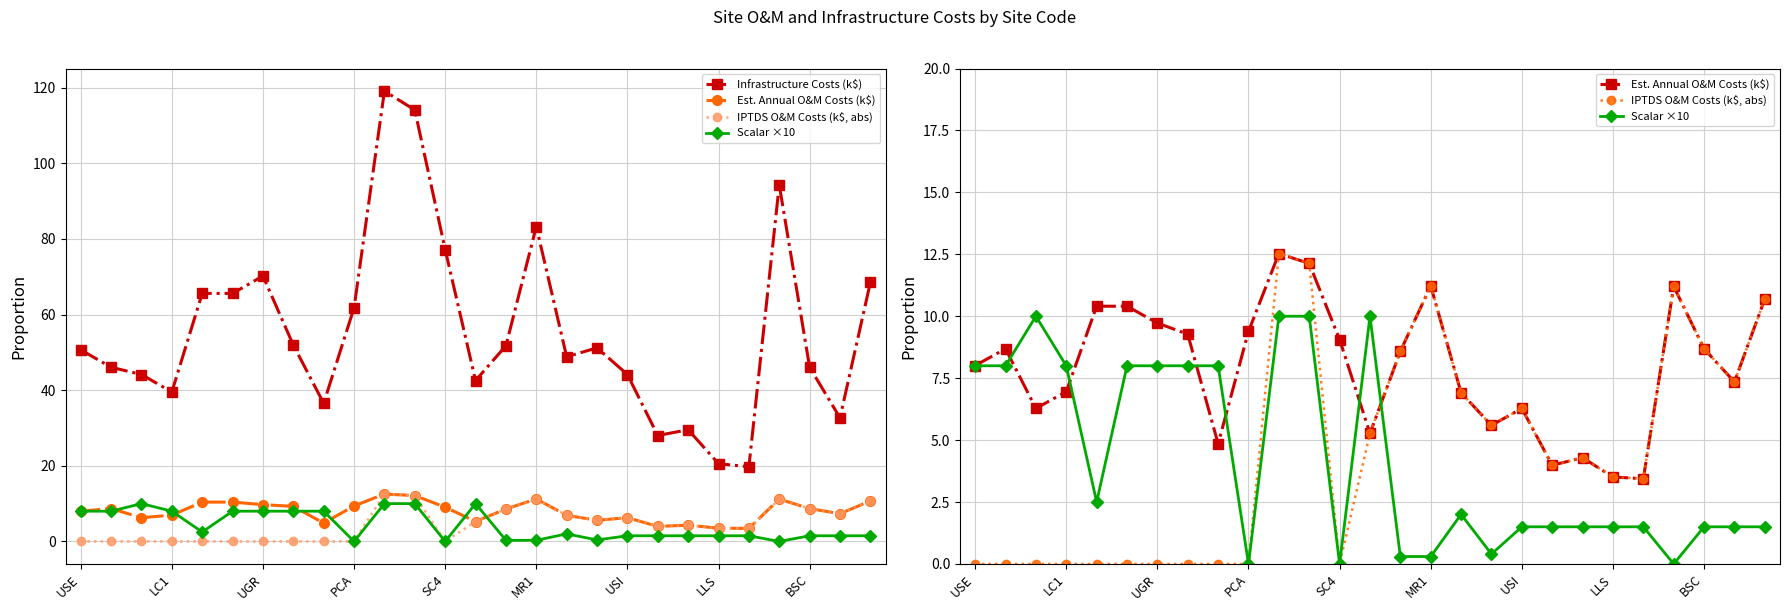

True or false: Est. Annual O&M Costs (k$) and Infrastructure Costs (k$) intersect in this chart.

False